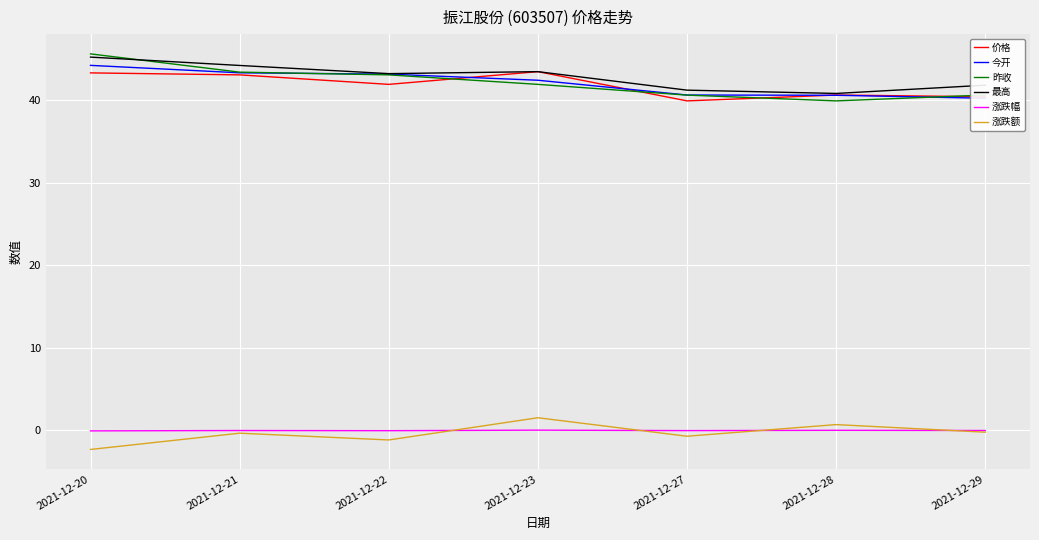

Is the value of 昨收 at 2021-12-22 greater than the value of 涨跌额 at 2021-12-27?

Yes